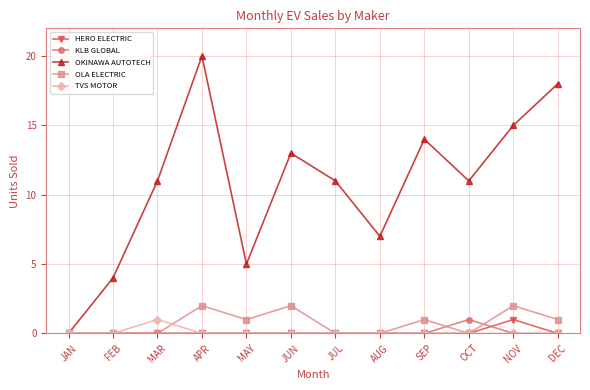

At how many categories does at least one series exceed 2?

11